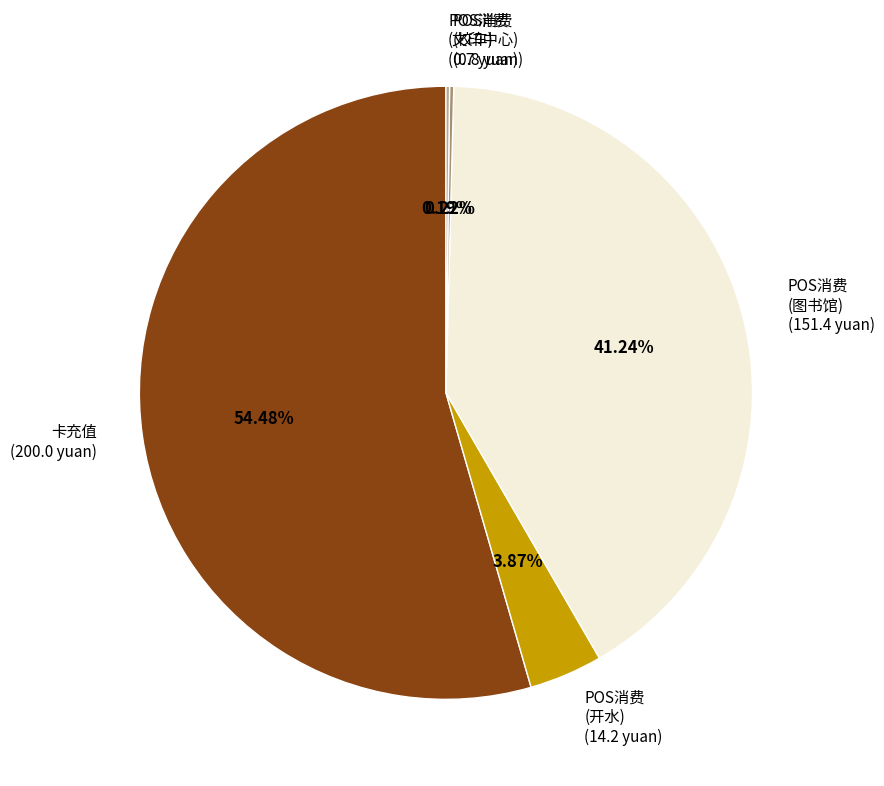

What is the ratio of the value at 卡充值 (200.0 yuan) to the value at POS消费 (开水) (14.2 yuan)?

14.1